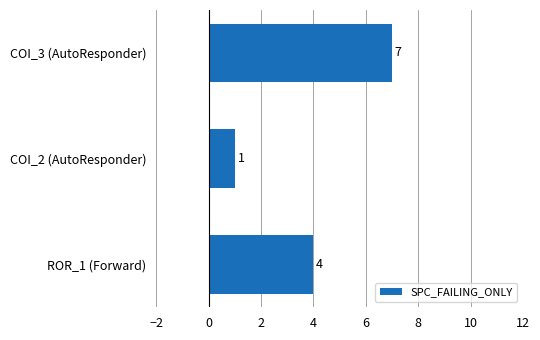

How many data points does each series have?

3